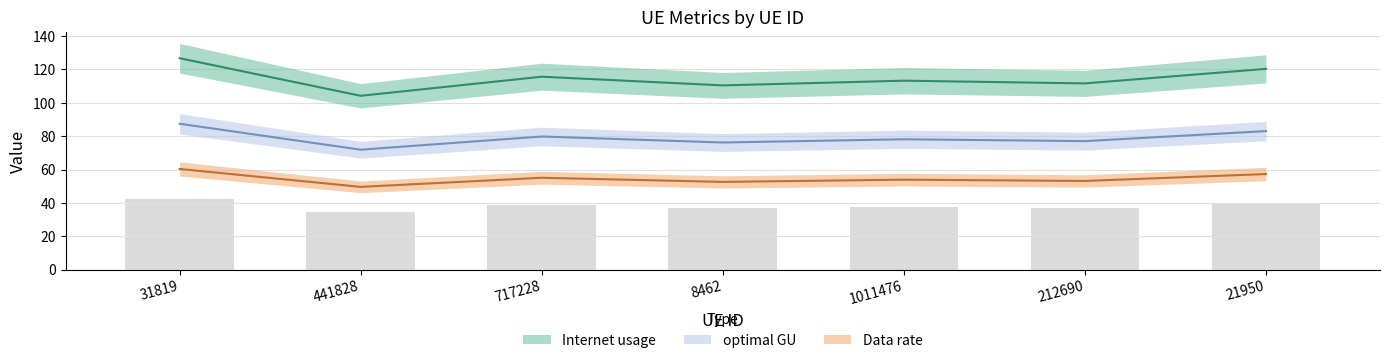

Which category has the highest value in the Data rate series?

31819